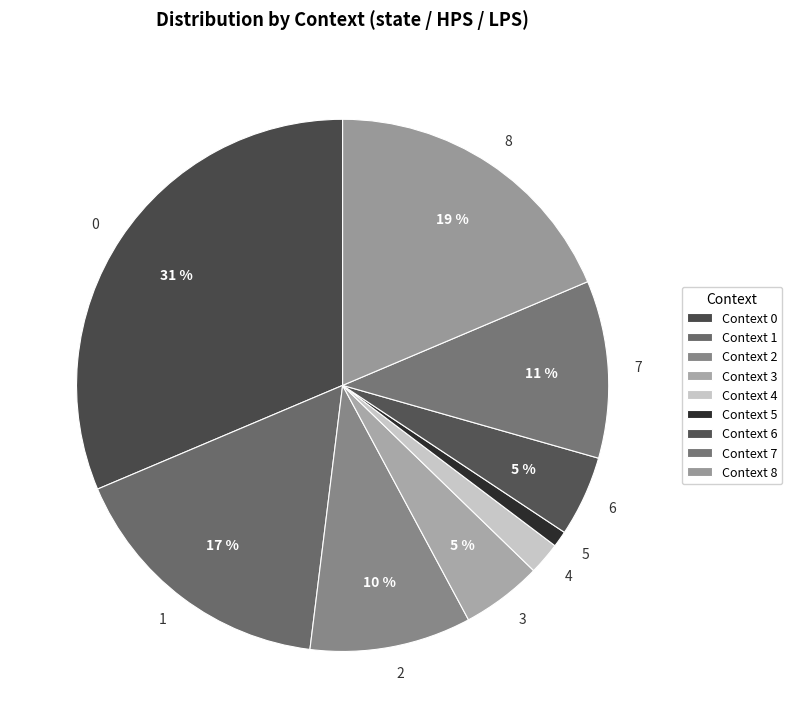

Approximately how many times larger is the value at 2 compared to 3?

2.0